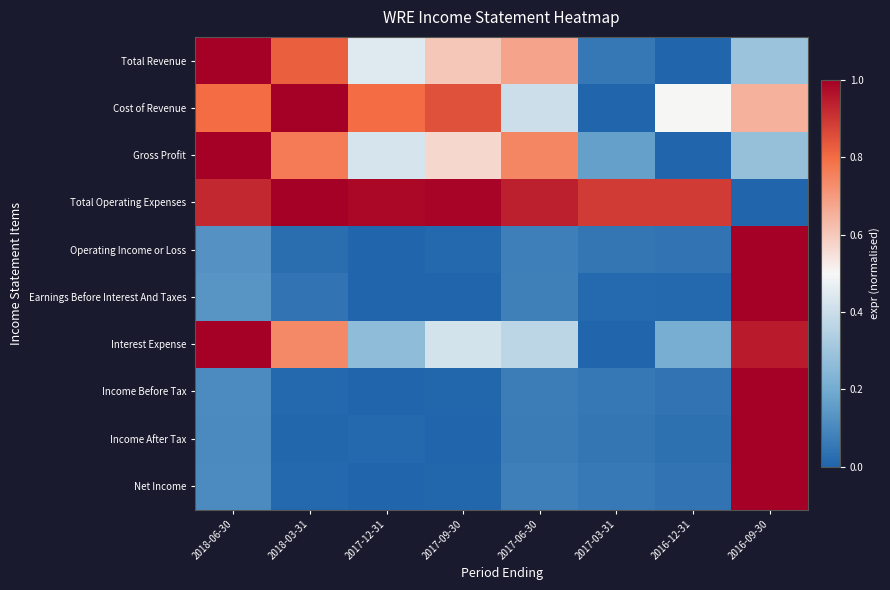

Rank the series at 2017-03-31 from lowest to highest value.

Cost of Revenue, Interest Expense, Earnings Before Interest And Taxes, Income After Tax, Operating Income or Loss, Total Revenue, Income Before Tax, Net Income, Gross Profit, Total Operating Expenses